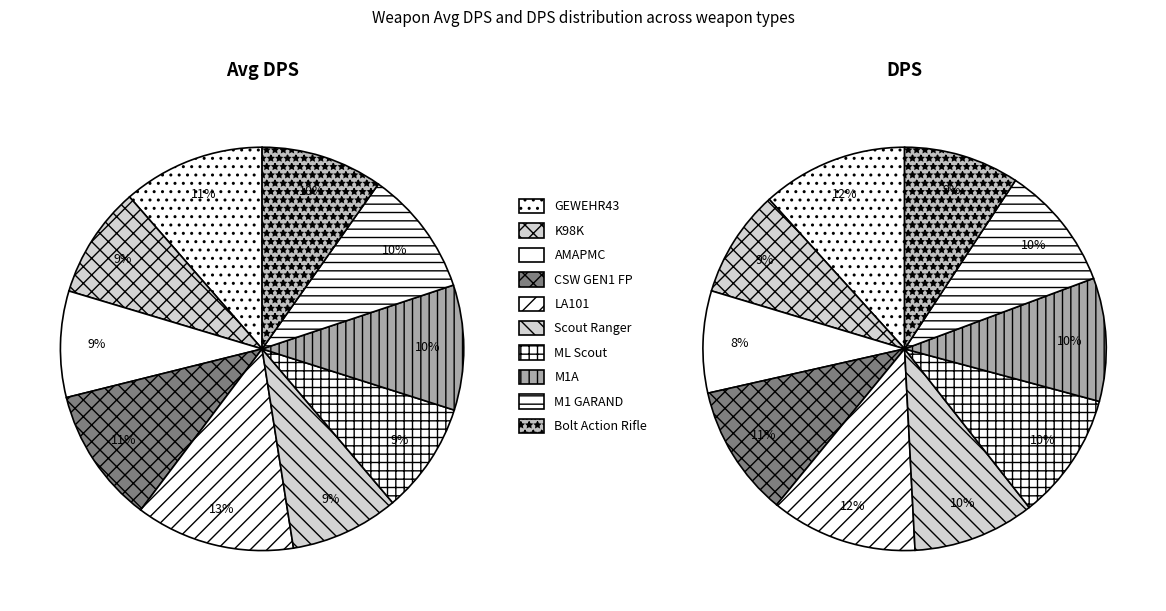

Which slice is the smallest?

AMAPMC